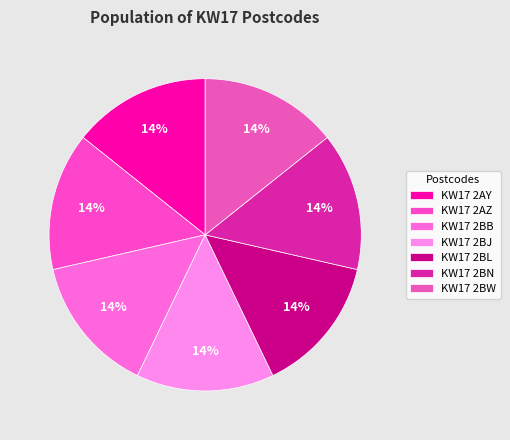

Is KW17 2BL the majority of the pie?

No